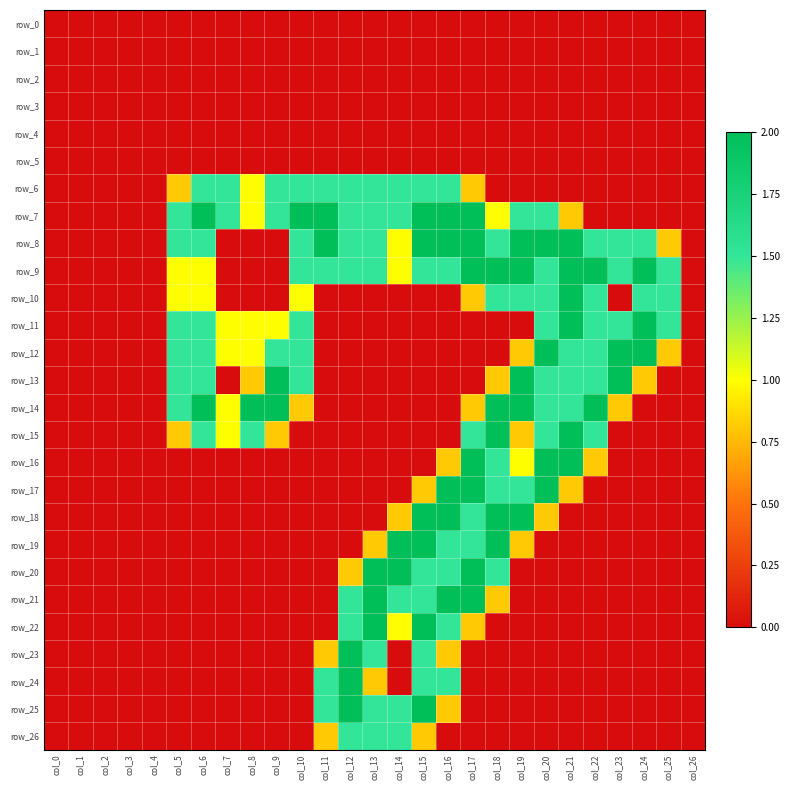

How many values in row_14 are above zero?

13